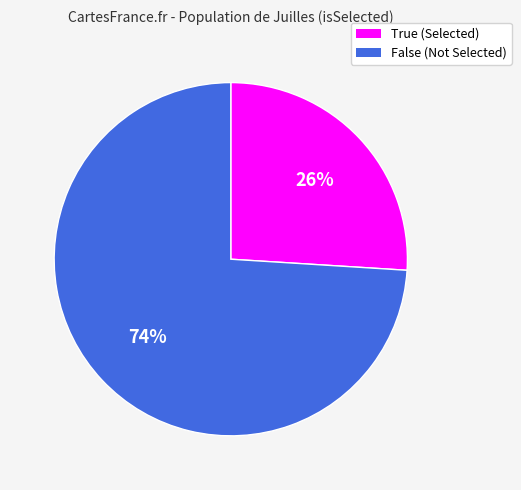

Is the sum of False and True greater than half?

Yes